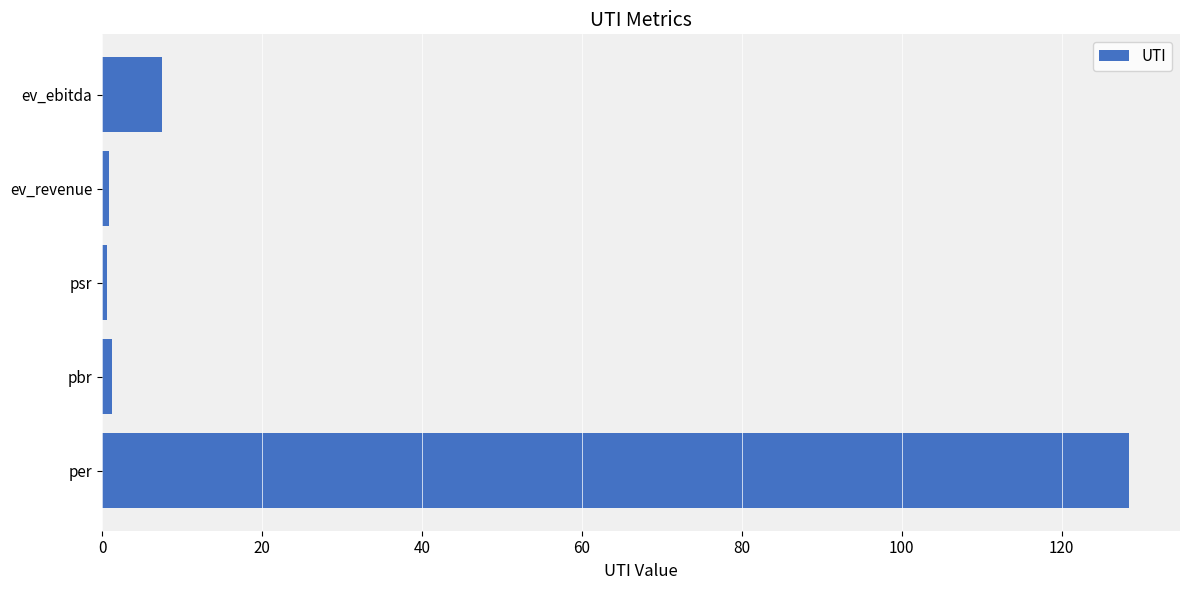

What is the difference between the second highest and minimum values?

6.9